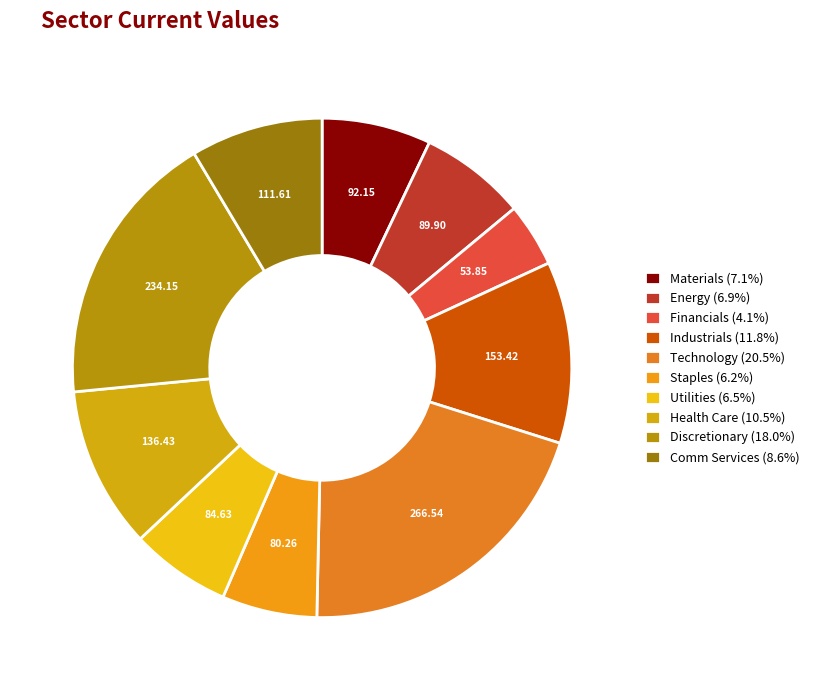

What is the largest slice in the pie chart?

Technology